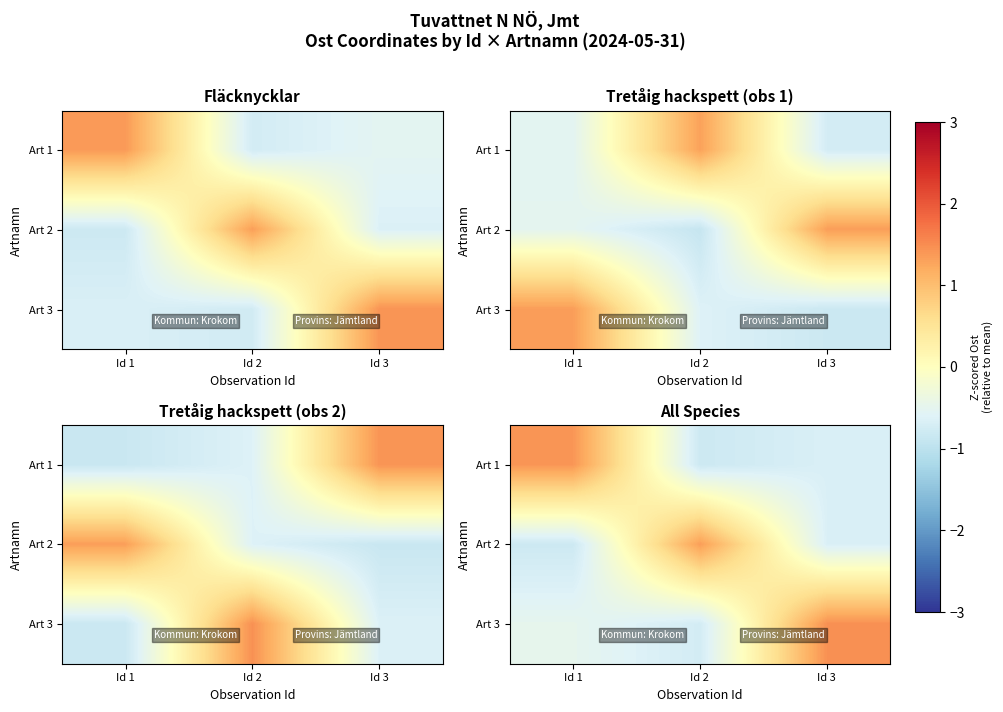

The value of Art 2 at Id 1 is -0.3. True or false?

False